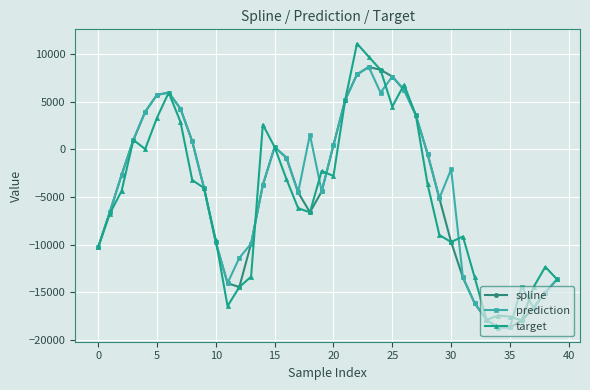

How many lines are shown in the chart?

3